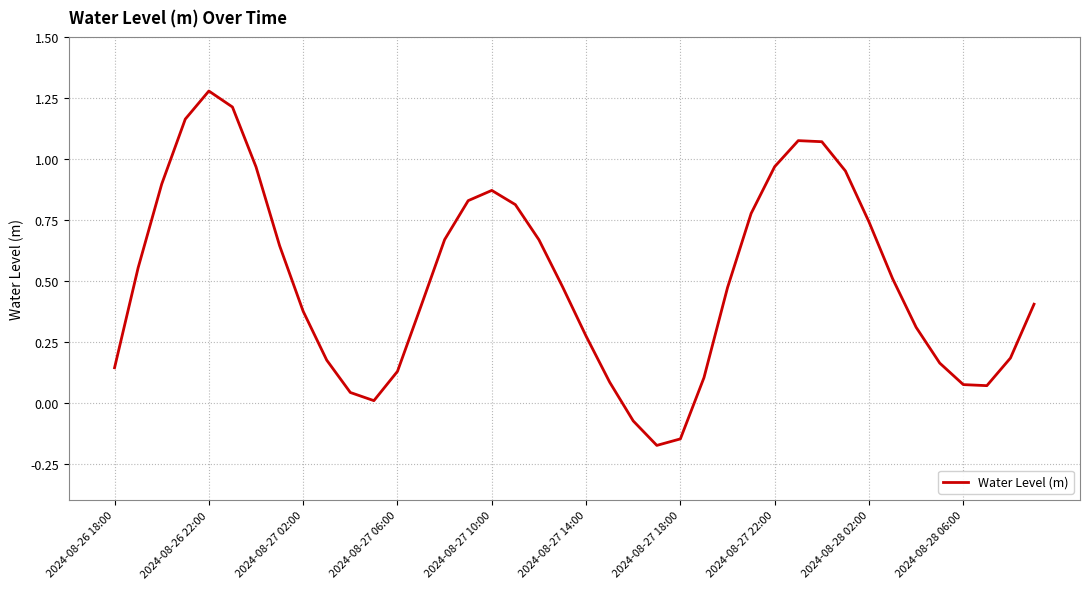

True or false: the data shows 0.7 at 2024-08-26 22:00.

False